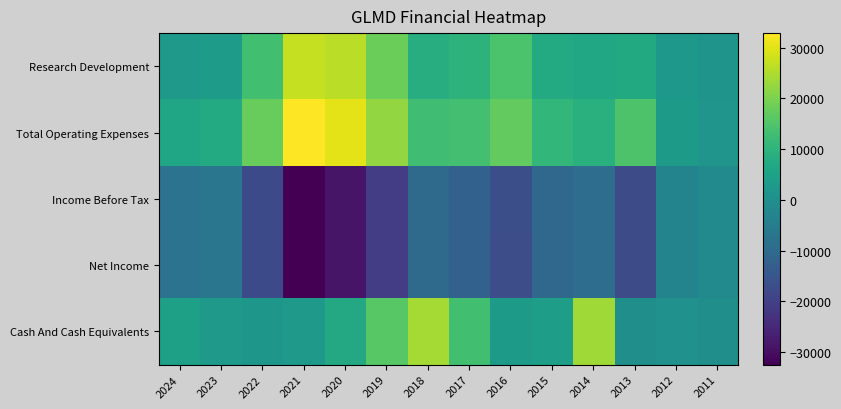

At which category does the chart reach its peak across all series?

2021